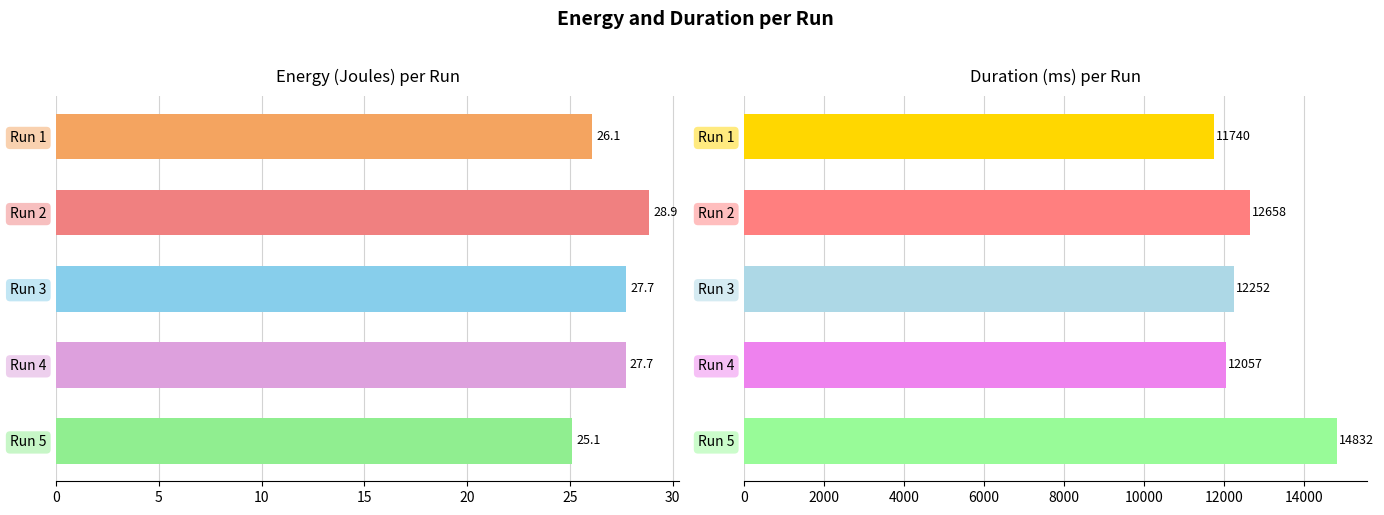

What is the difference between the second highest and second lowest values in the energy_joules series?

1.6